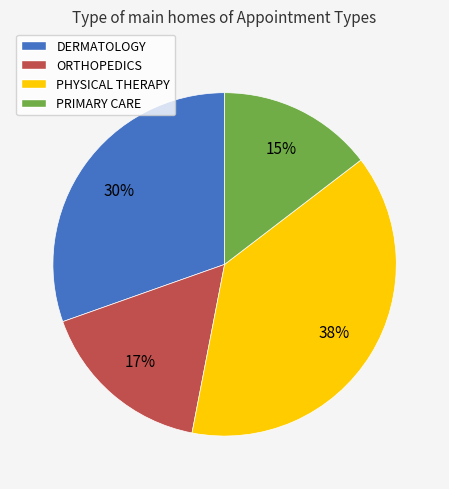

What is the ratio of the value at PHYSICAL THERAPY to the value at DERMATOLOGY?

1.3